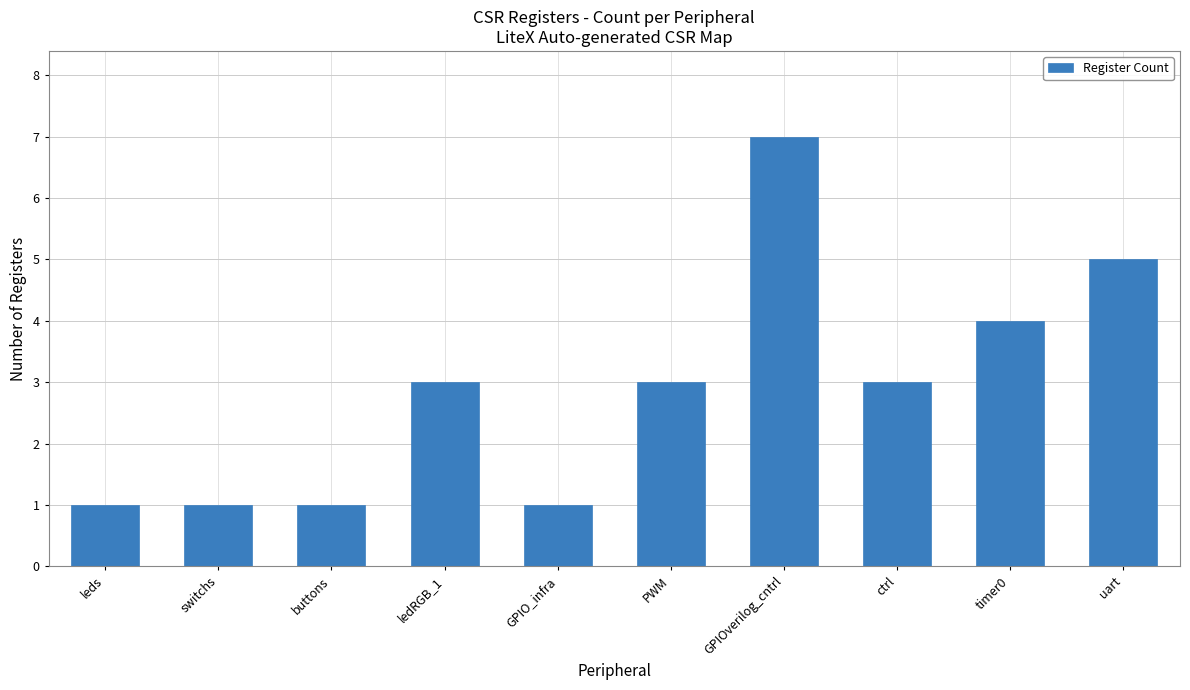

What is the label of the 6th bar from the right?

GPIO_infra